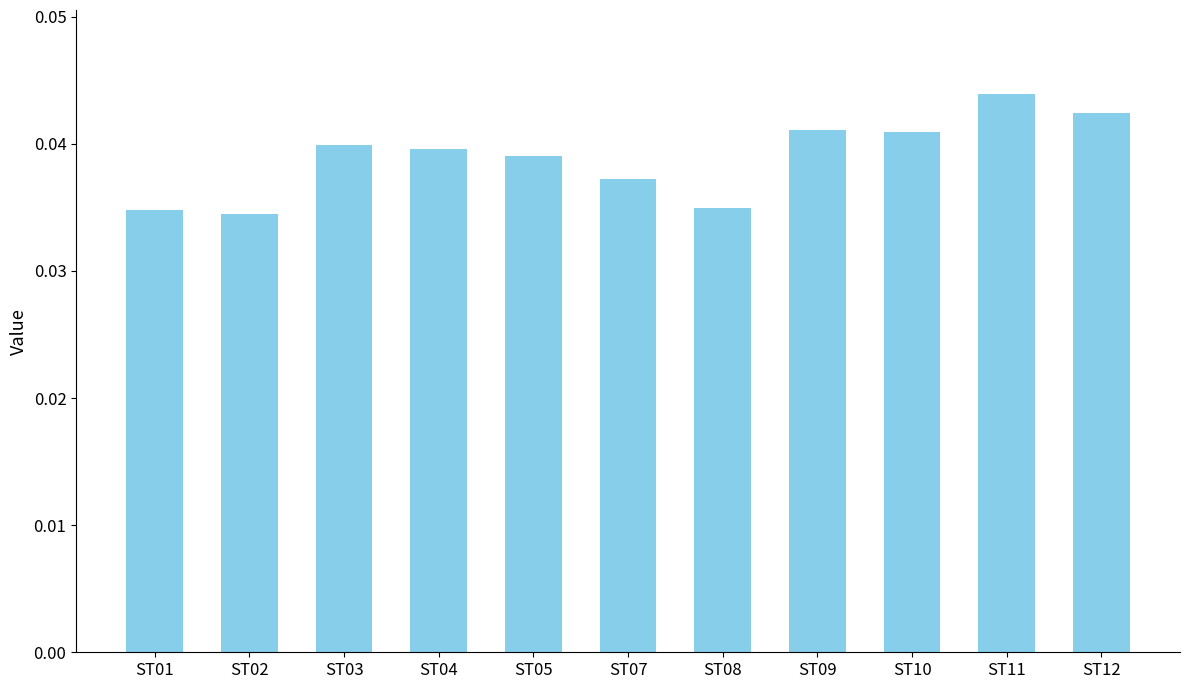

The value at ST08 is 0.1. True or false?

False